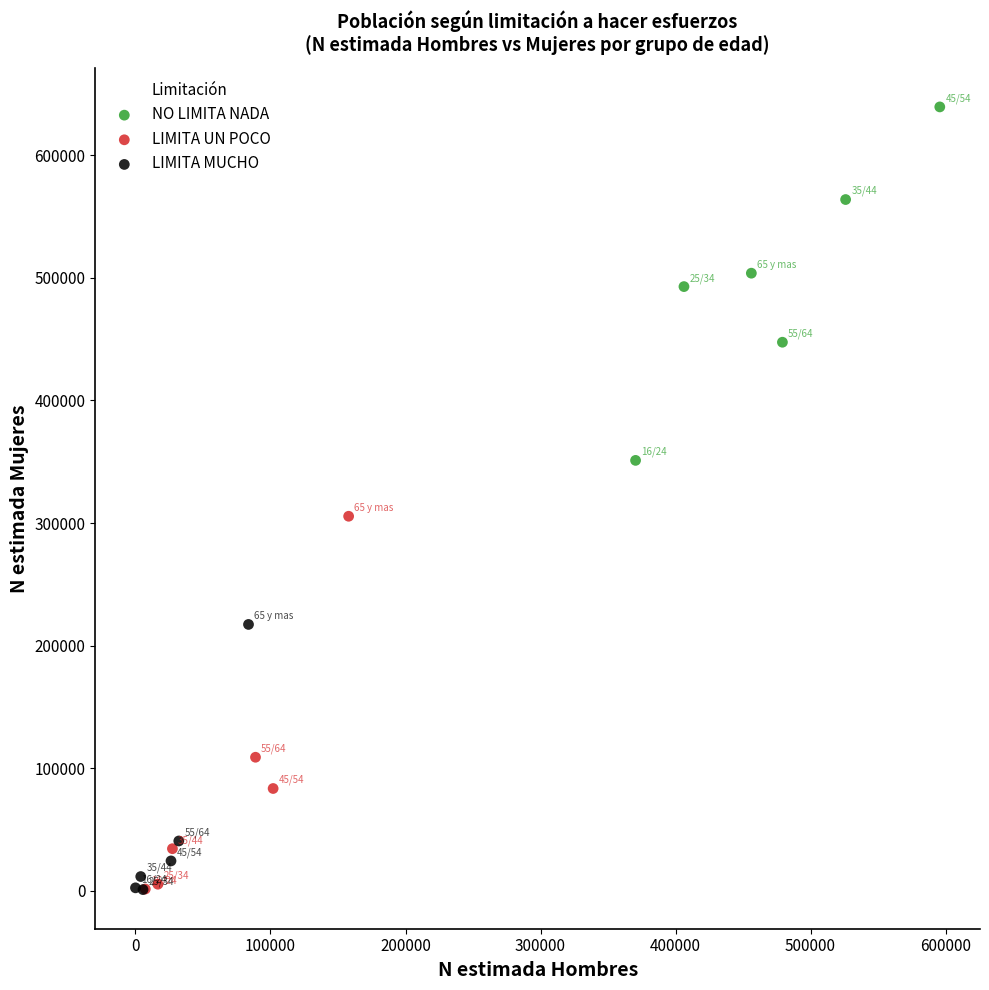

Which series reaches the maximum Y coordinate?

NO LIMITA NADA